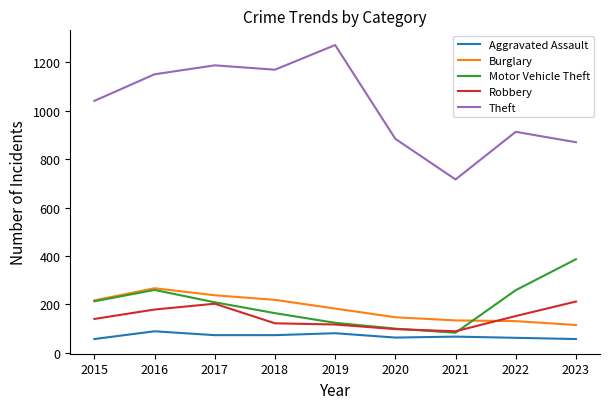

Which series changed the most between 2015 and 2016?

Theft